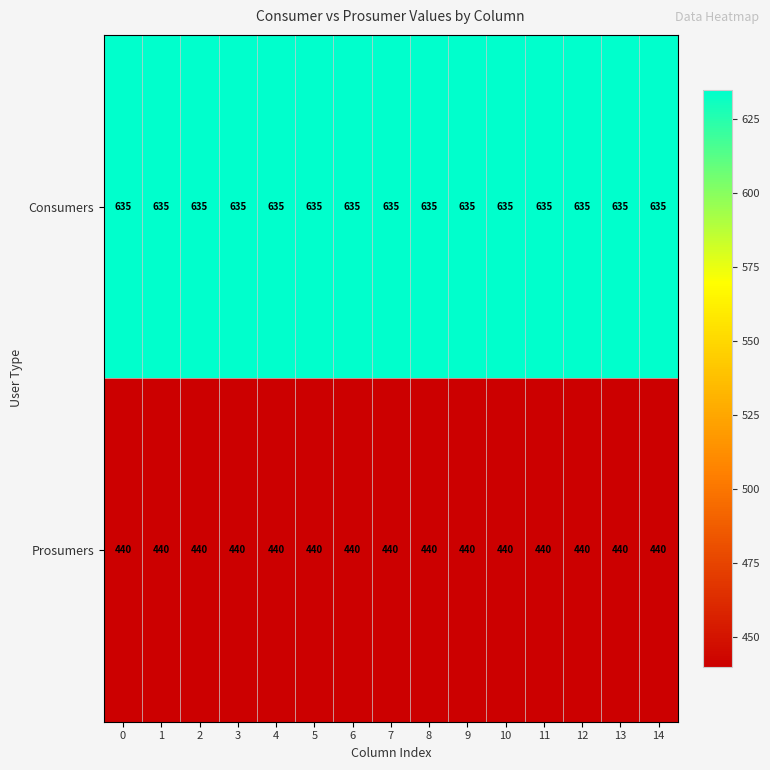

Is it true that Prosumers equals 245 at 14?

False